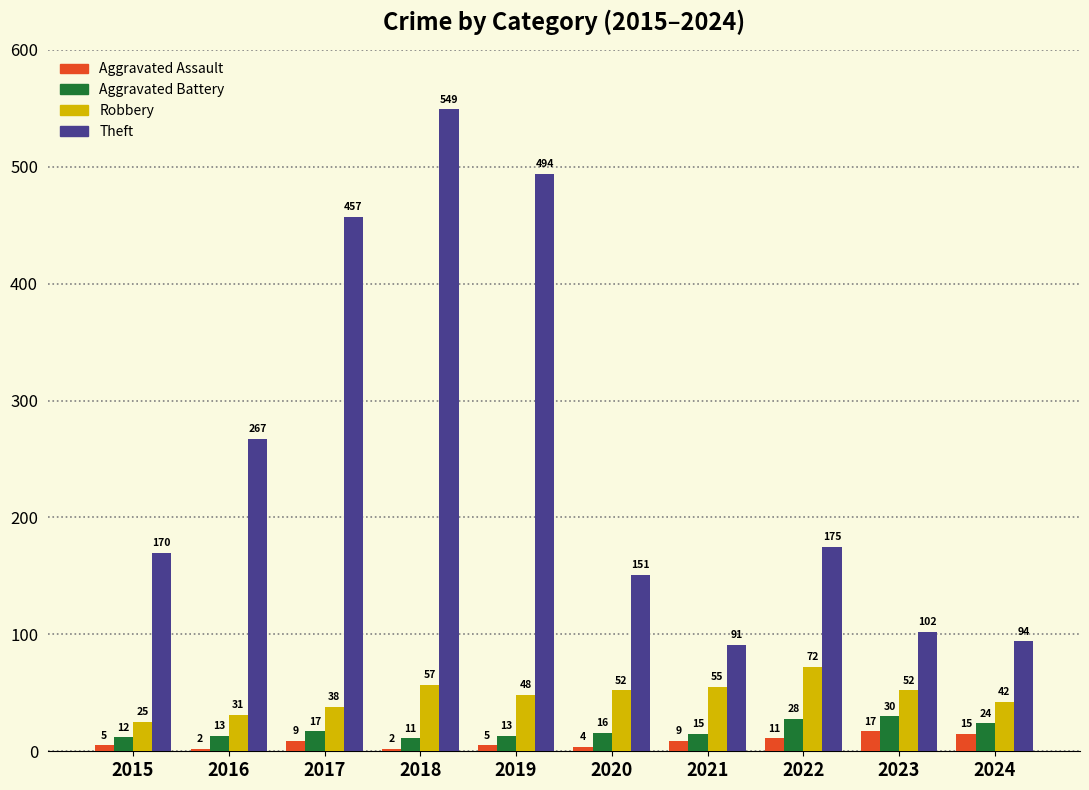

What is the total value across all series at 2015?

212